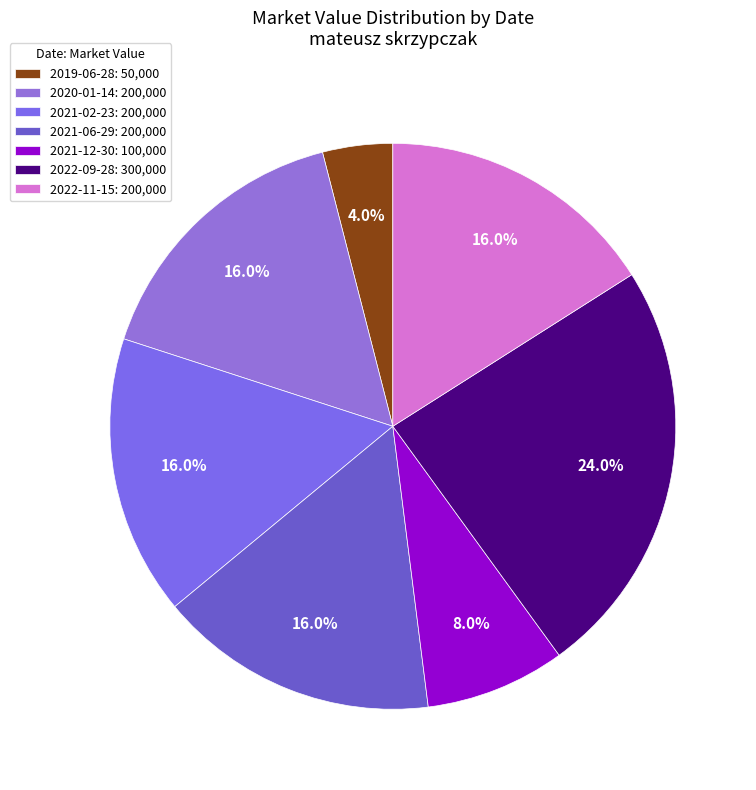

Which slice is the smallest?

2019-06-28